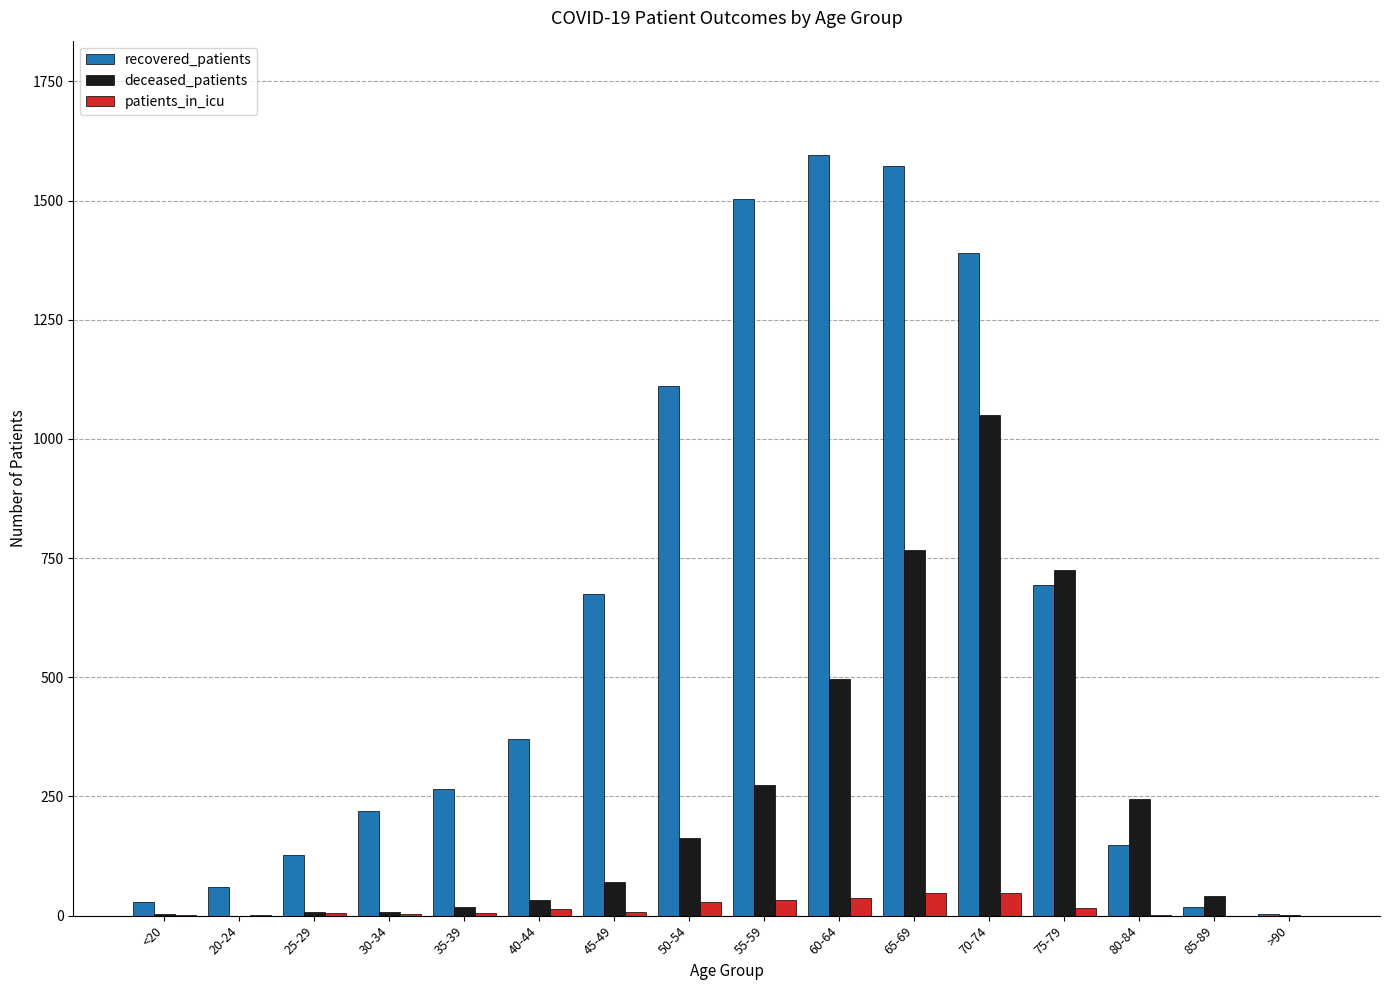

At which label is recovered_patients closest to 799?

75-79